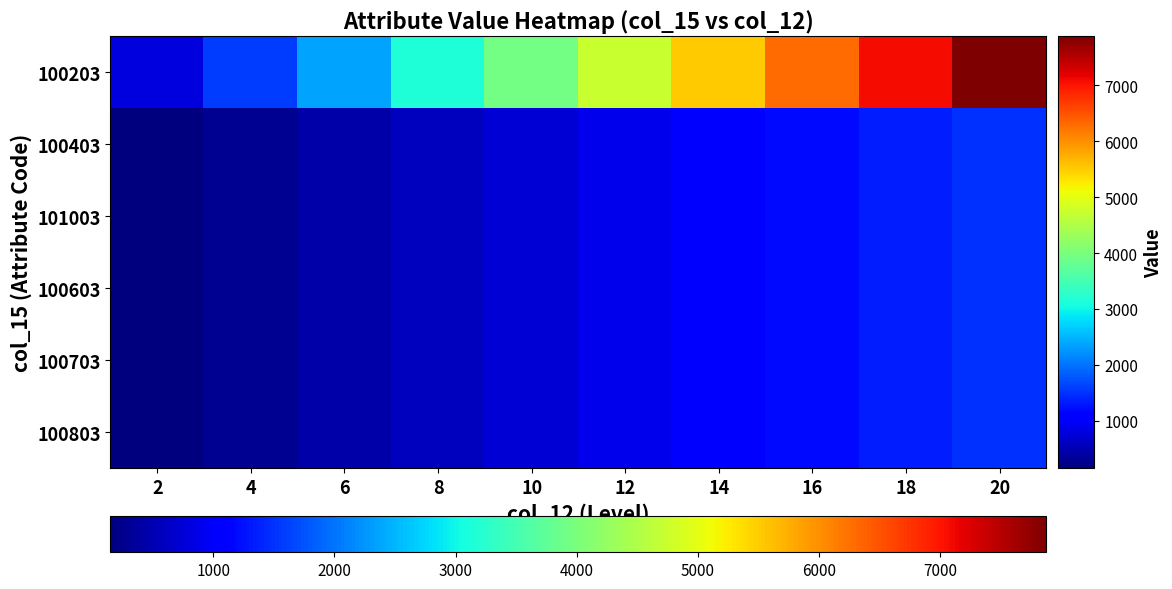

Between 6 and 16, which is larger?

16